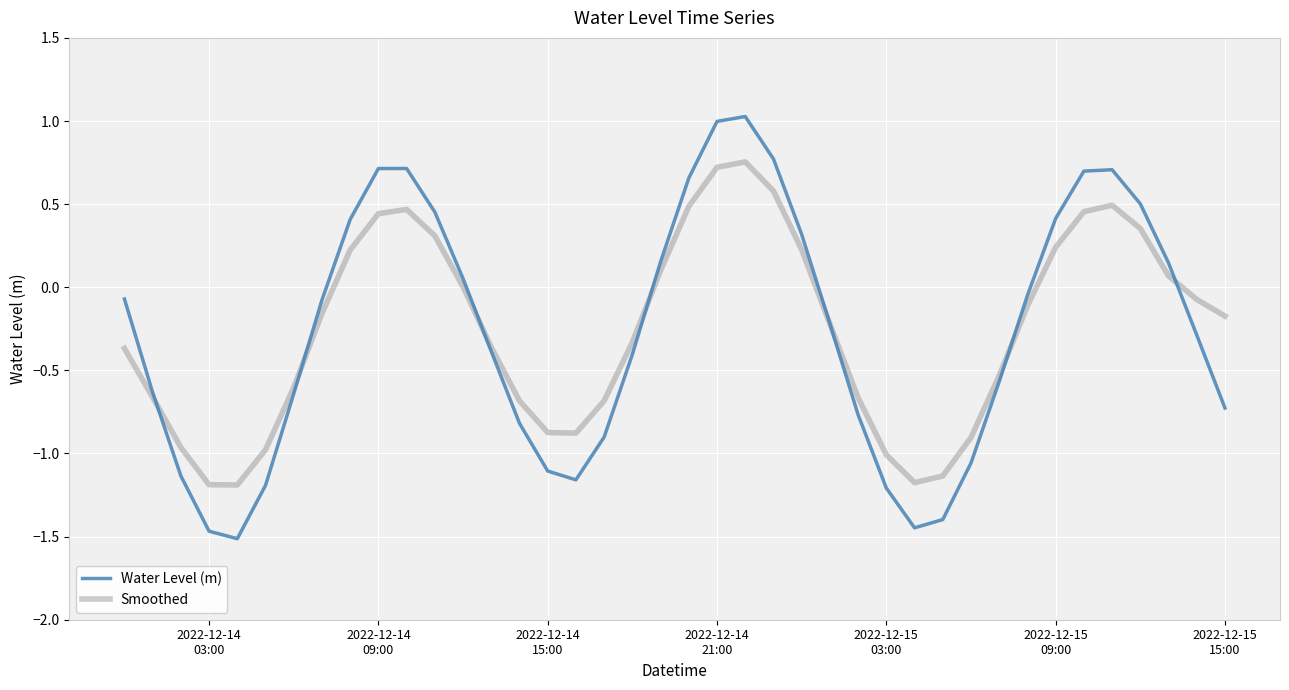

True or false: Smoothed and Water Level (m) cross at least once.

True